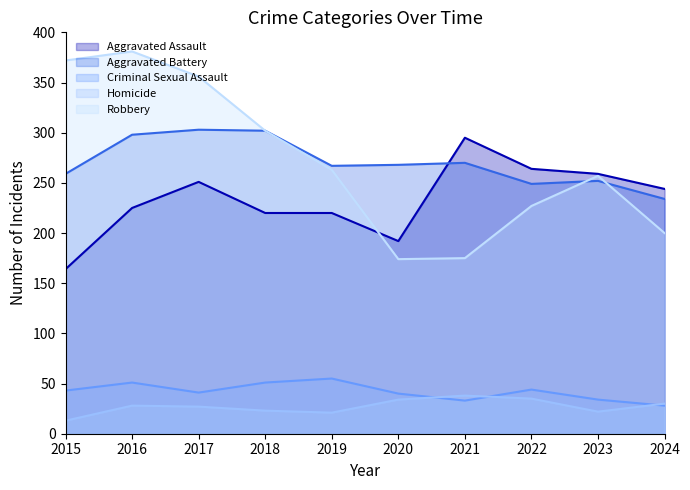

The Homicide series shows 34 at 2020. True or false?

True